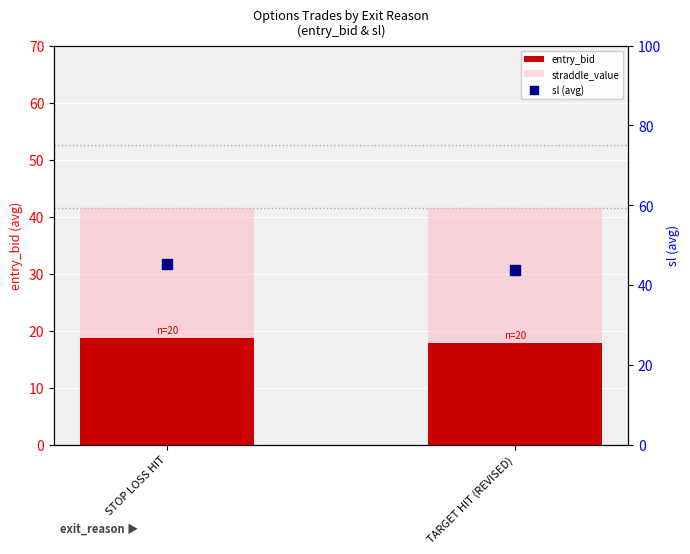

Which series has the largest total across all categories?

sl (avg)